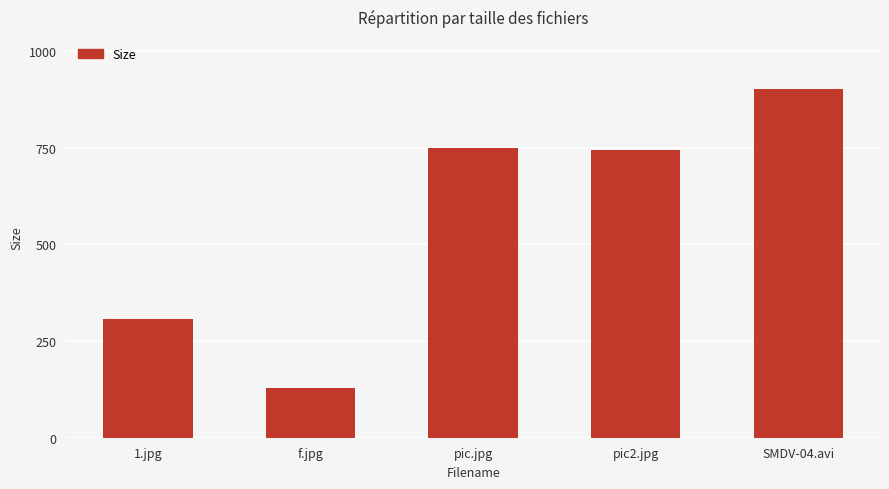

Does the chart contain stacked bars?

No